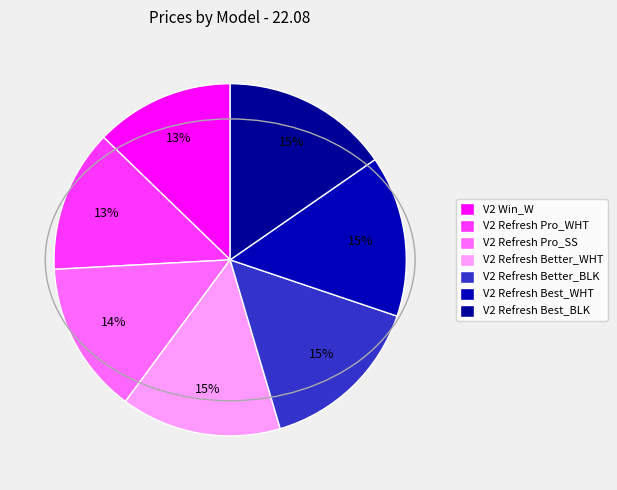

To the nearest percent, what is the difference between the V2 Refresh Best_BLK and V2 Refresh Pro_WHT slice percentages?

2%